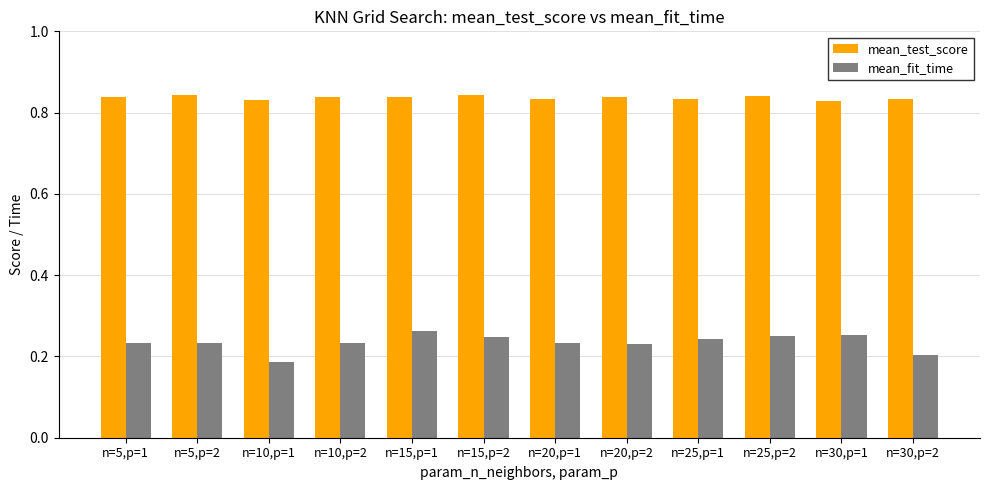

What is the sum of all mean_test_score values?

10.0